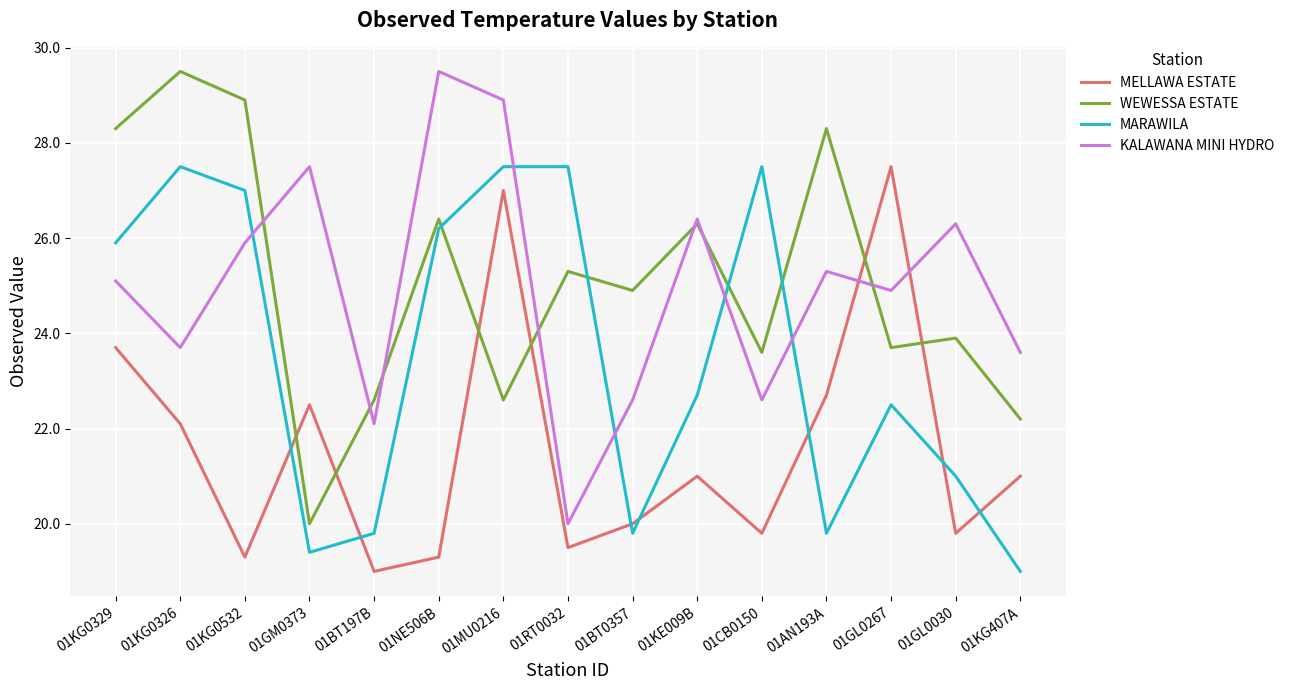

What is the average value of the MARAWILA series?

23.5